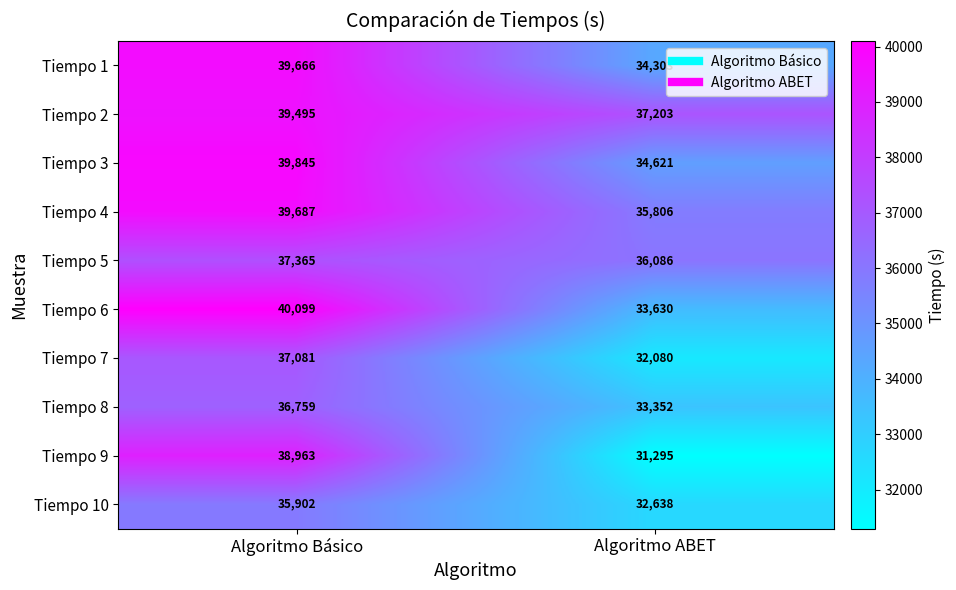

At Algoritmo Básico, list the series in order from smallest to largest.

Tiempo 10, Tiempo 8, Tiempo 7, Tiempo 5, Tiempo 9, Tiempo 2, Tiempo 1, Tiempo 4, Tiempo 3, Tiempo 6